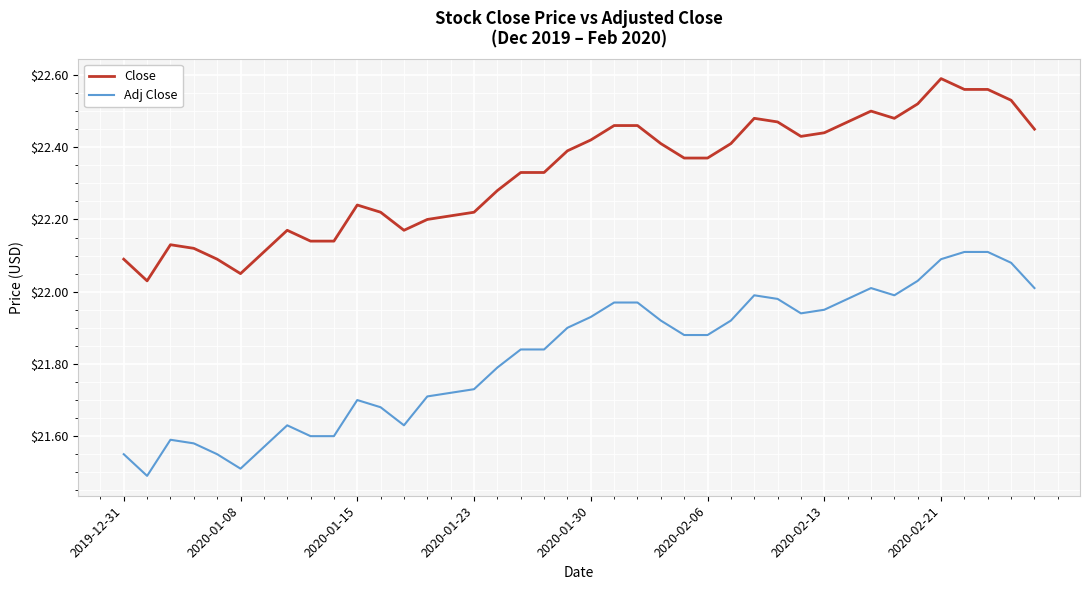

What is the minimum value for Adj Close?

21.5